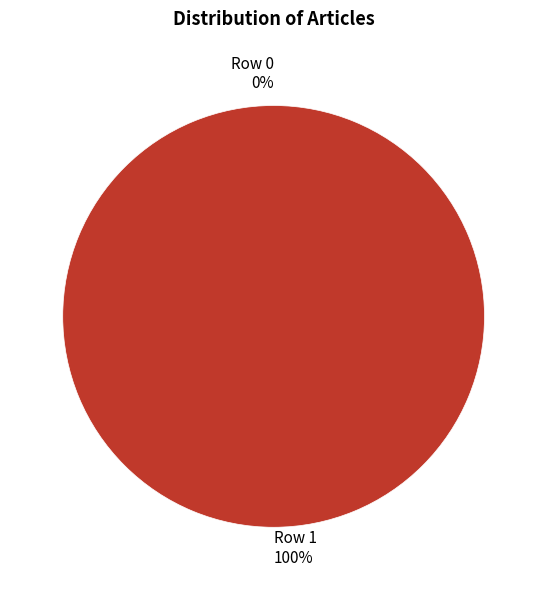

Do Row 1 and Row 0 together represent more than half of the pie?

Yes